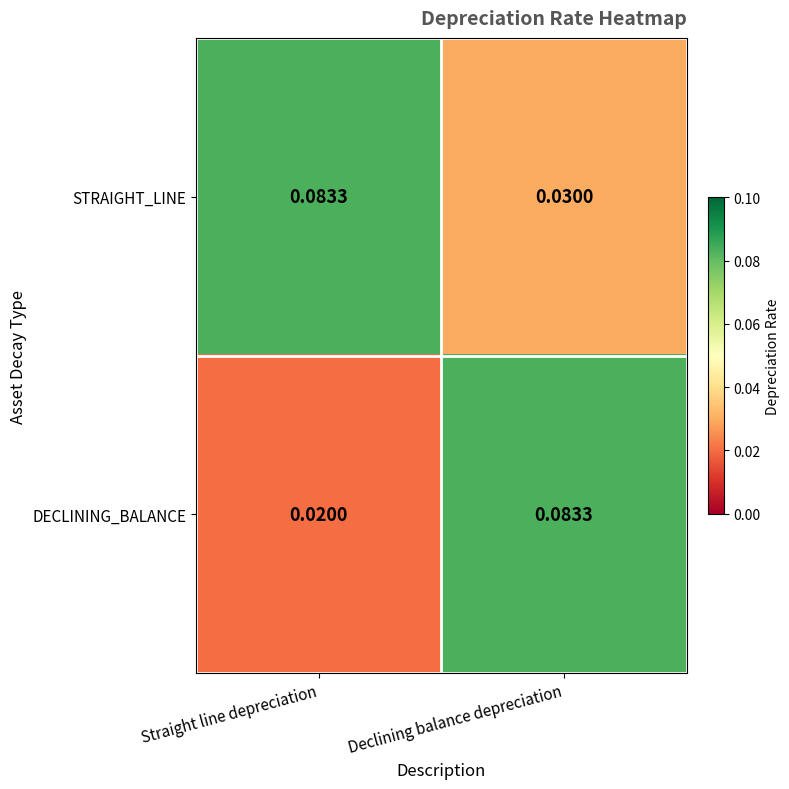

Which label corresponds to the smallest value in the chart?

Straight line depreciation